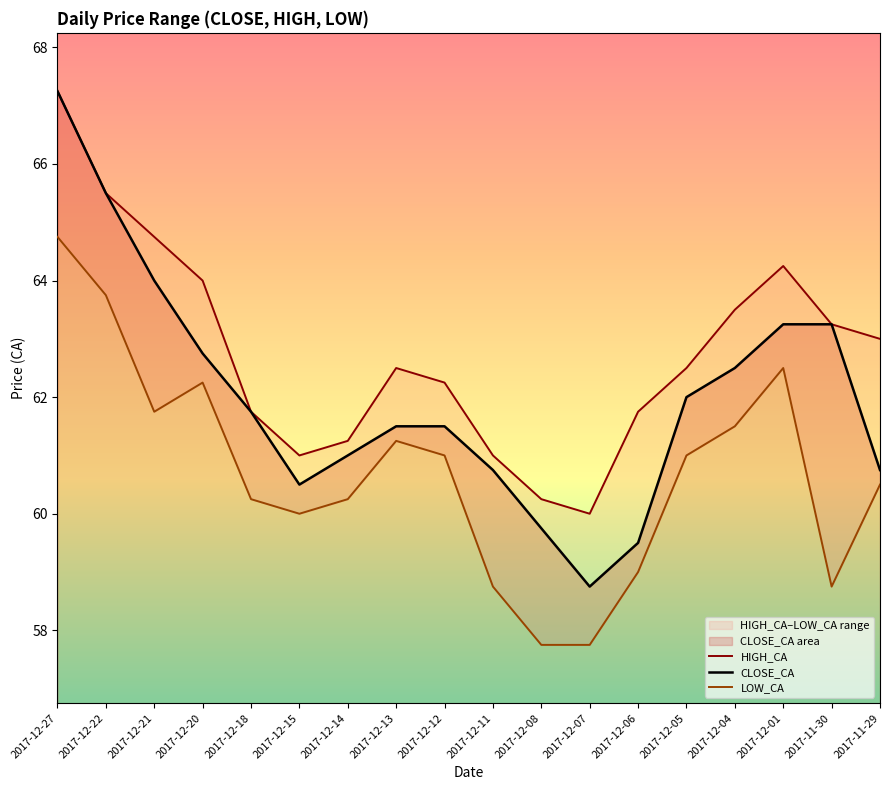

How many series are shown in this chart?

3